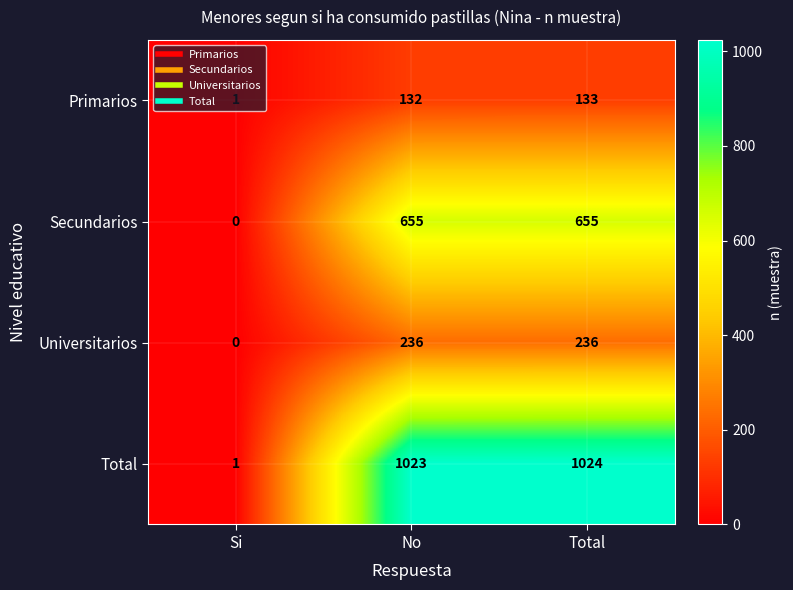

Is the value of Total at No greater than the value of Universitarios at Si?

Yes